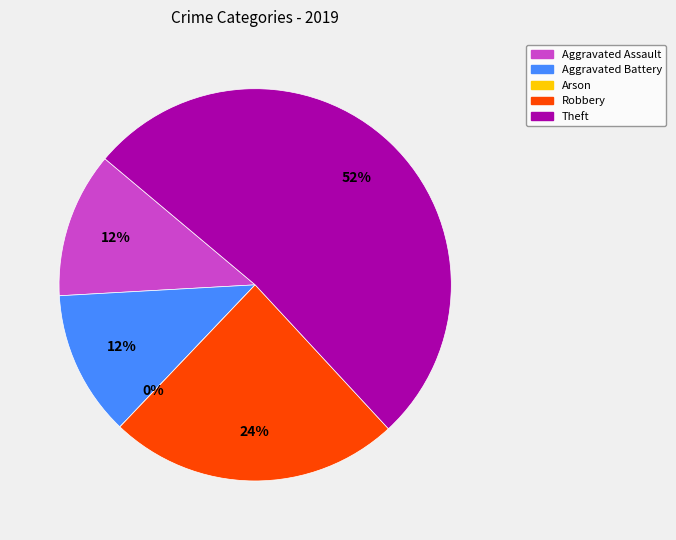

Is it true that Aggravated Assault is 12% of the pie?

True